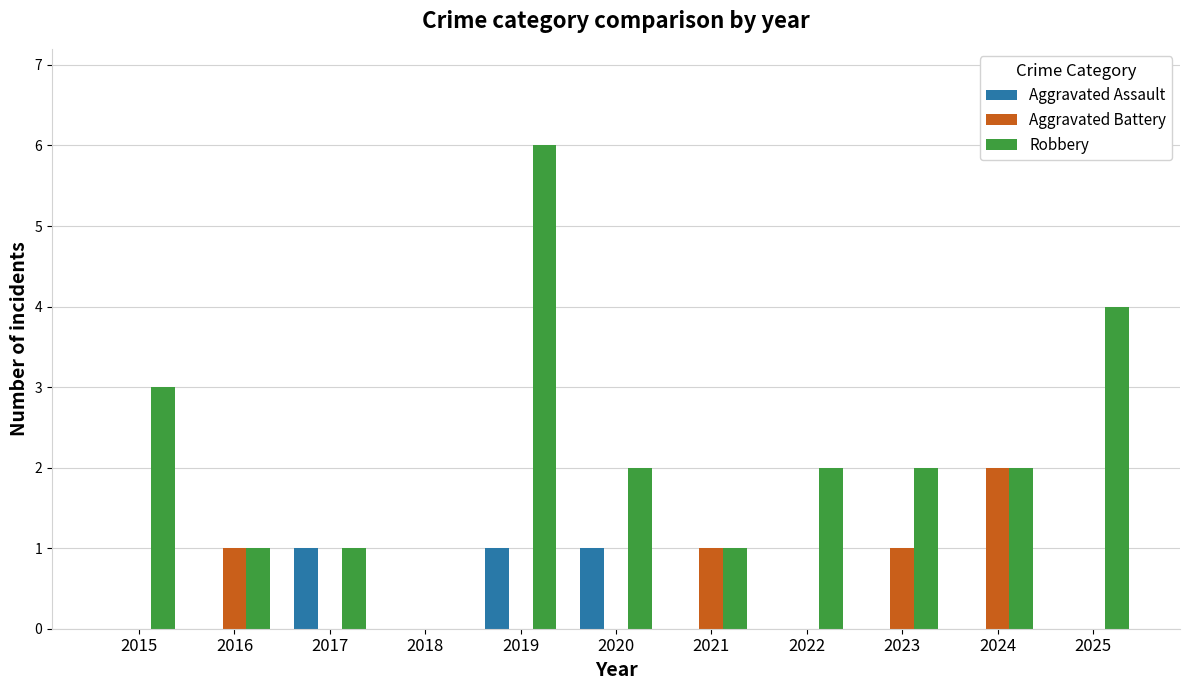

How many series are shown in this chart?

3